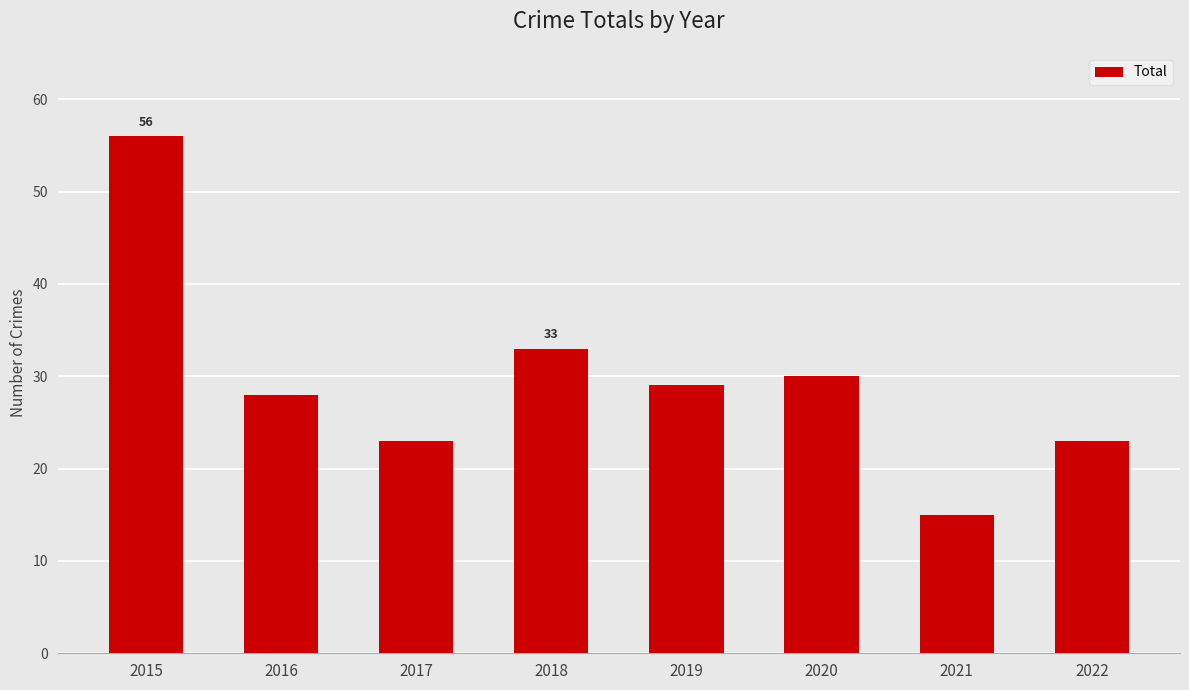

True or false: the data shows 5 at 2022.

False